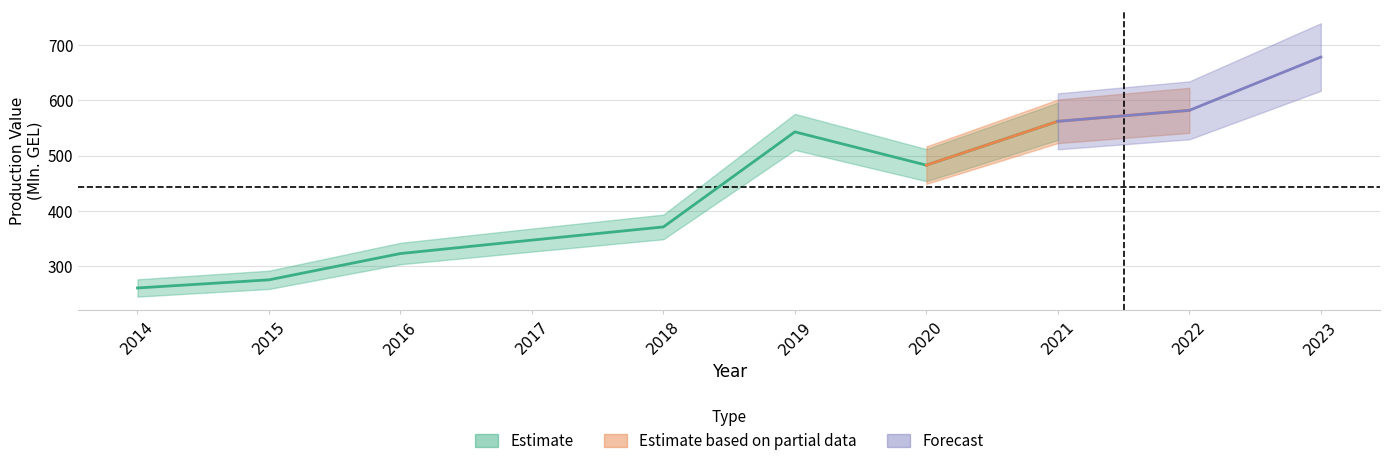

Reading left to right, list all the values displayed in this chart.

2014=260.8	2015=275.5	2016=323.0	2017=347.3	2018=371.1	2019=542.8	2020=482.7	2021=561.9	2022=581.7	2023=678.0